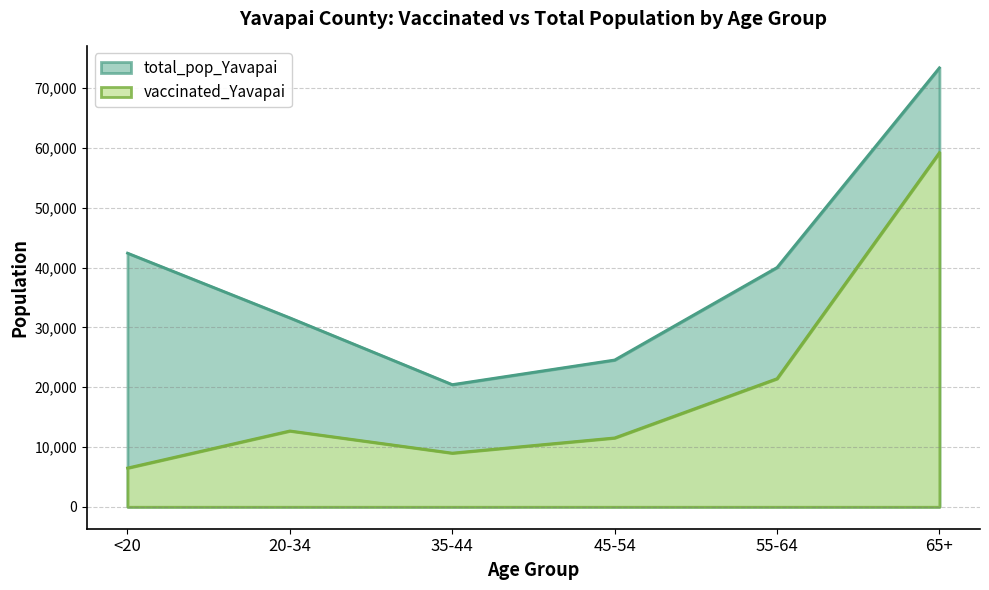

How many lines are shown in the chart?

2